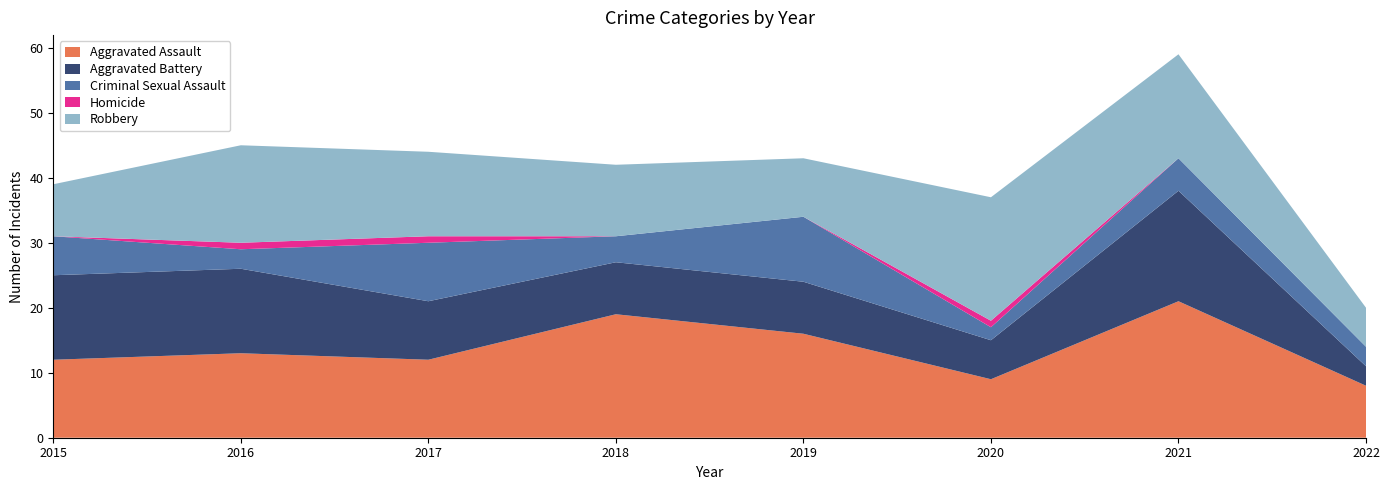

Reading right to left, list all the values displayed in this chart.

Aggravated Assault: 2022=8	2021=21	2020=9	2019=16	2018=19	2017=12	2016=13	2015=12
Aggravated Battery: 2022=3	2021=17	2020=6	2019=8	2018=8	2017=9	2016=13	2015=13
Criminal Sexual Assault: 2022=3	2021=5	2020=2	2019=10	2018=4	2017=9	2016=3	2015=6
Homicide: 2022=0	2021=0	2020=1	2019=0	2018=0	2017=1	2016=1	2015=0
Robbery: 2022=6	2021=16	2020=19	2019=9	2018=11	2017=13	2016=15	2015=8